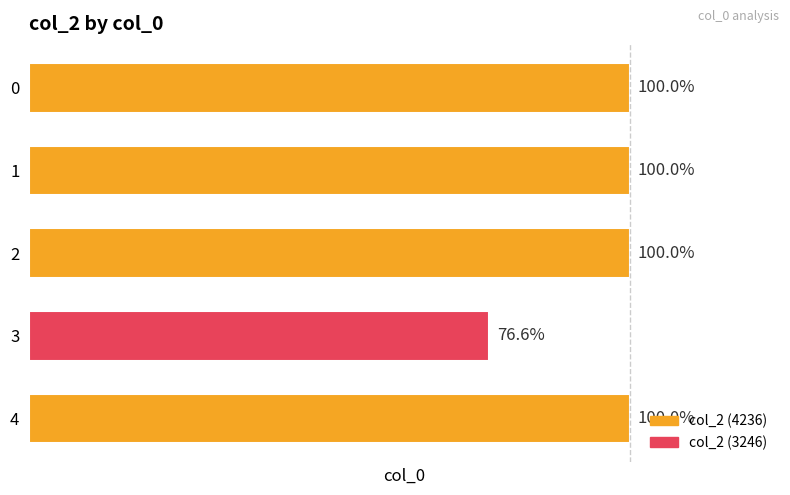

Are the bars horizontal?

Yes